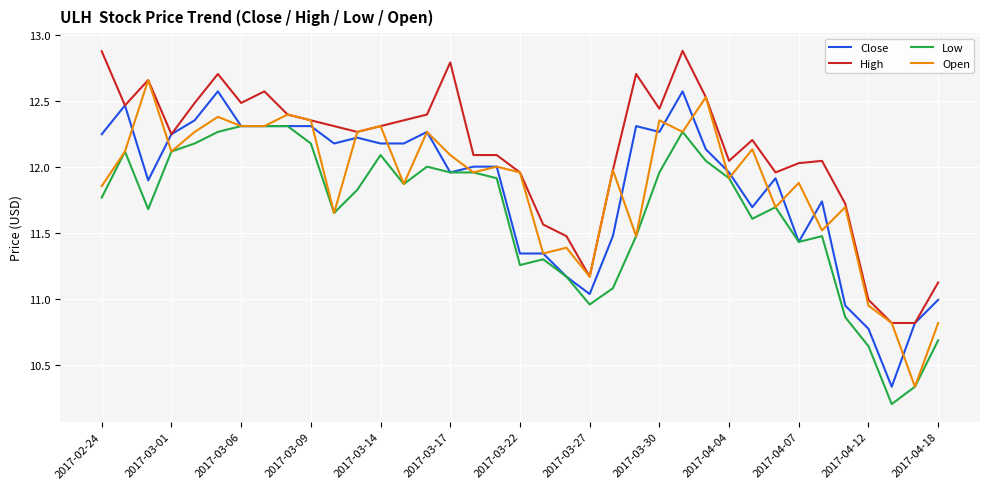

Which series has the largest total across all categories?

High